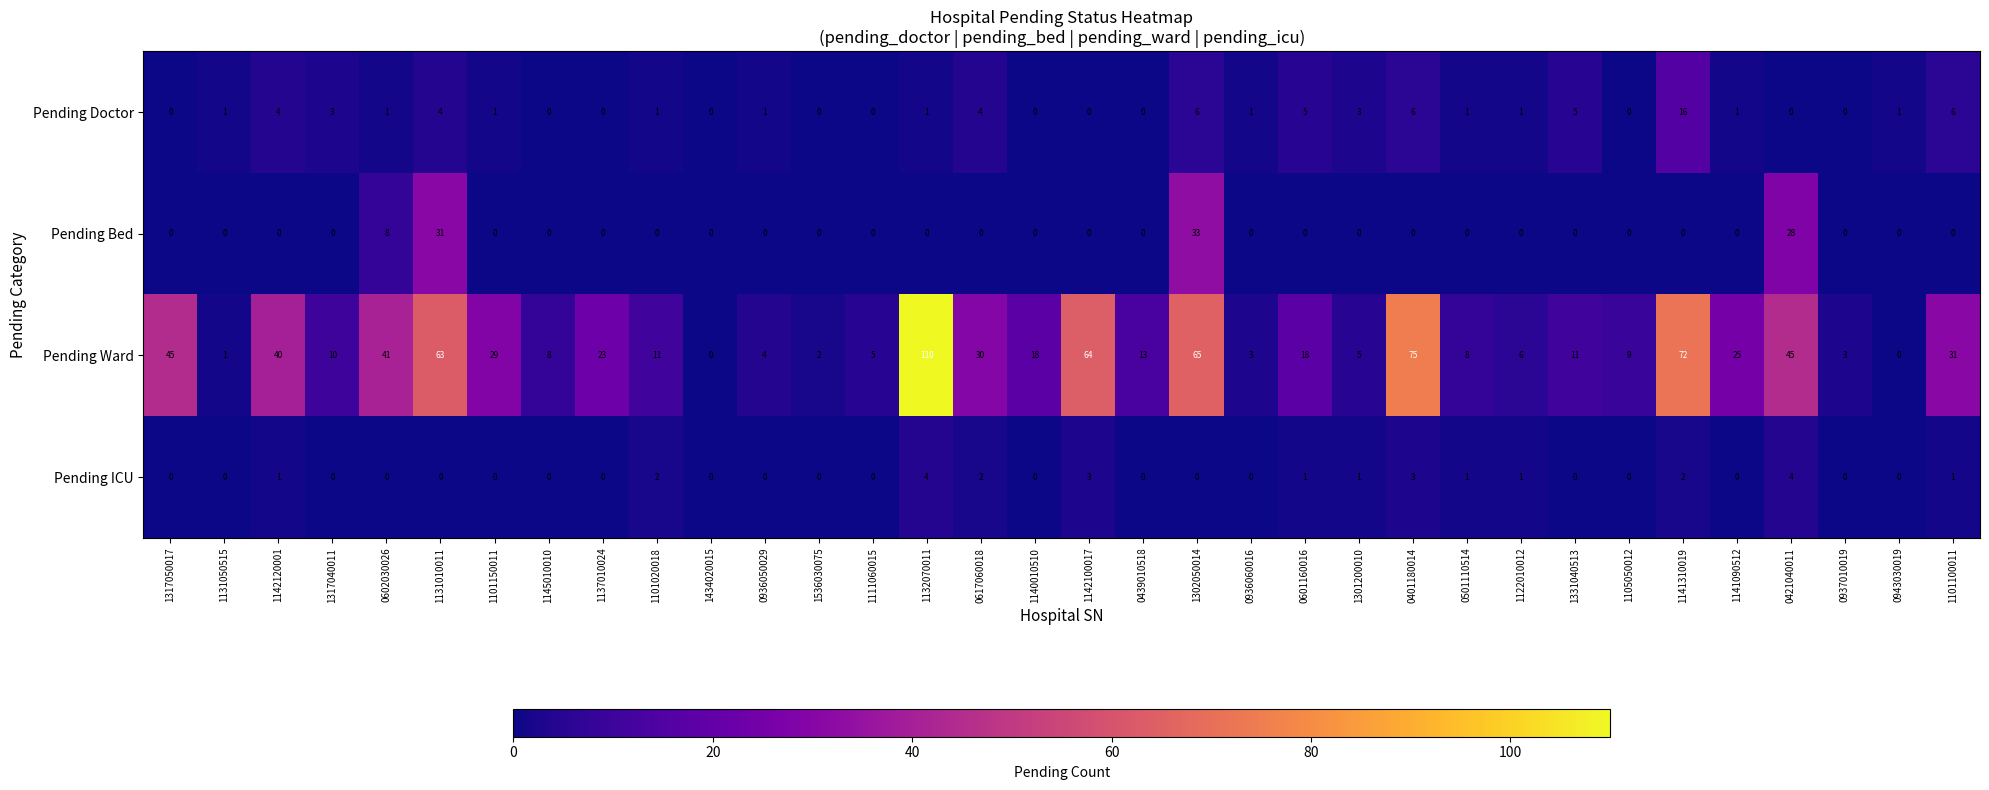

Which series has the widest spread of values?

Pending Ward